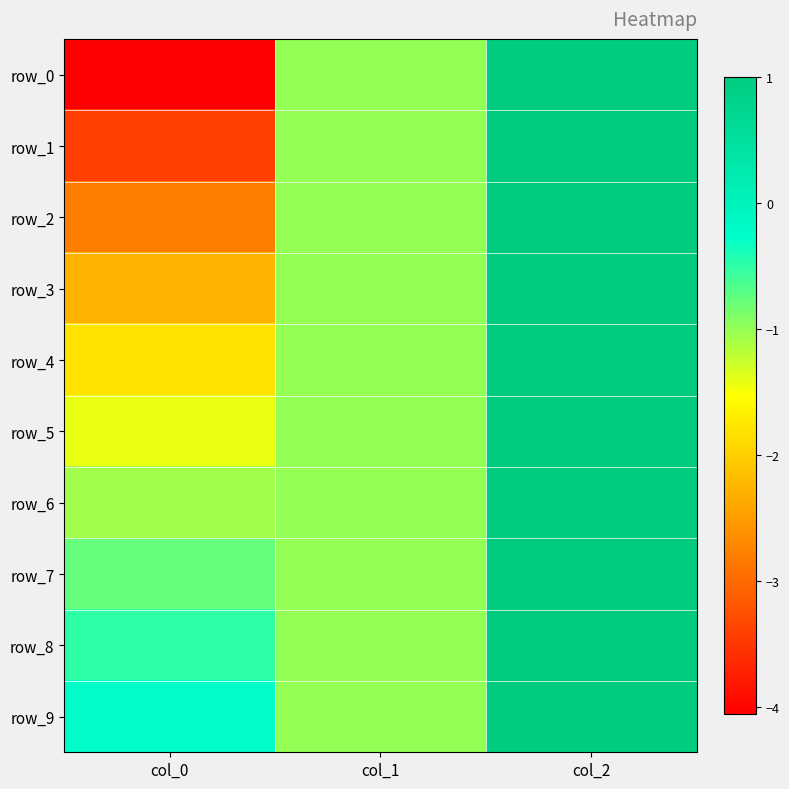

Is it true that row_7 equals -0.8 at col_0?

True